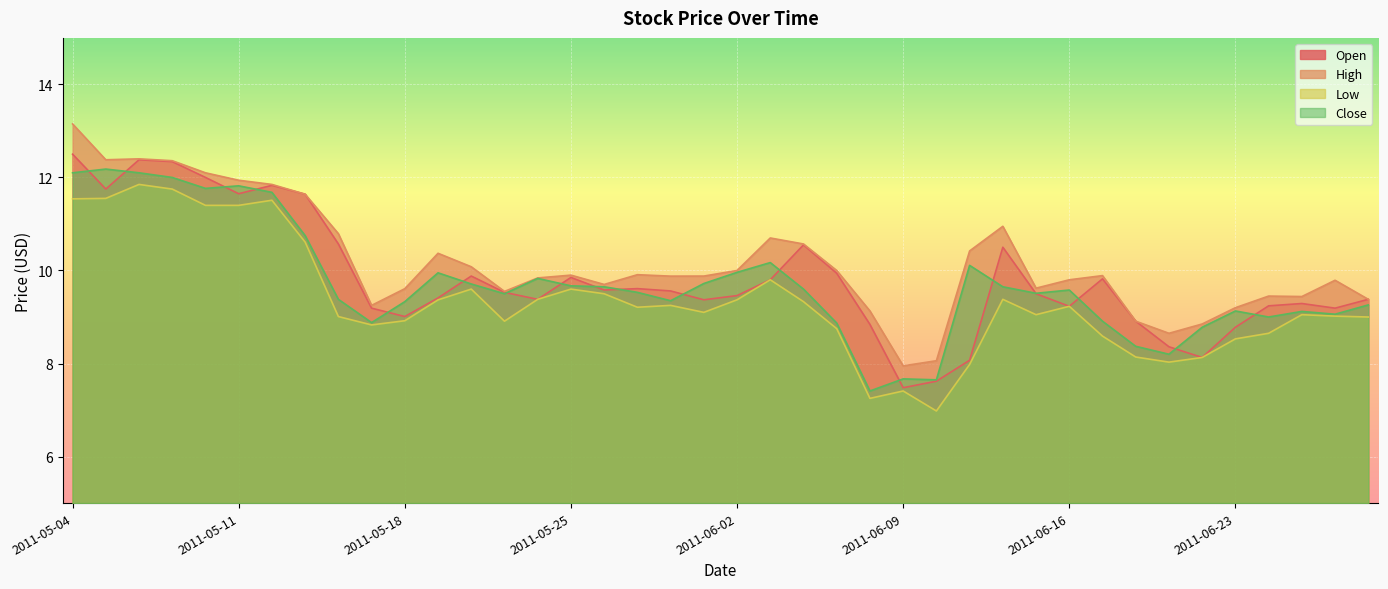

What is the sum of the Open values at 2011-05-05 and 2011-06-29?

21.1